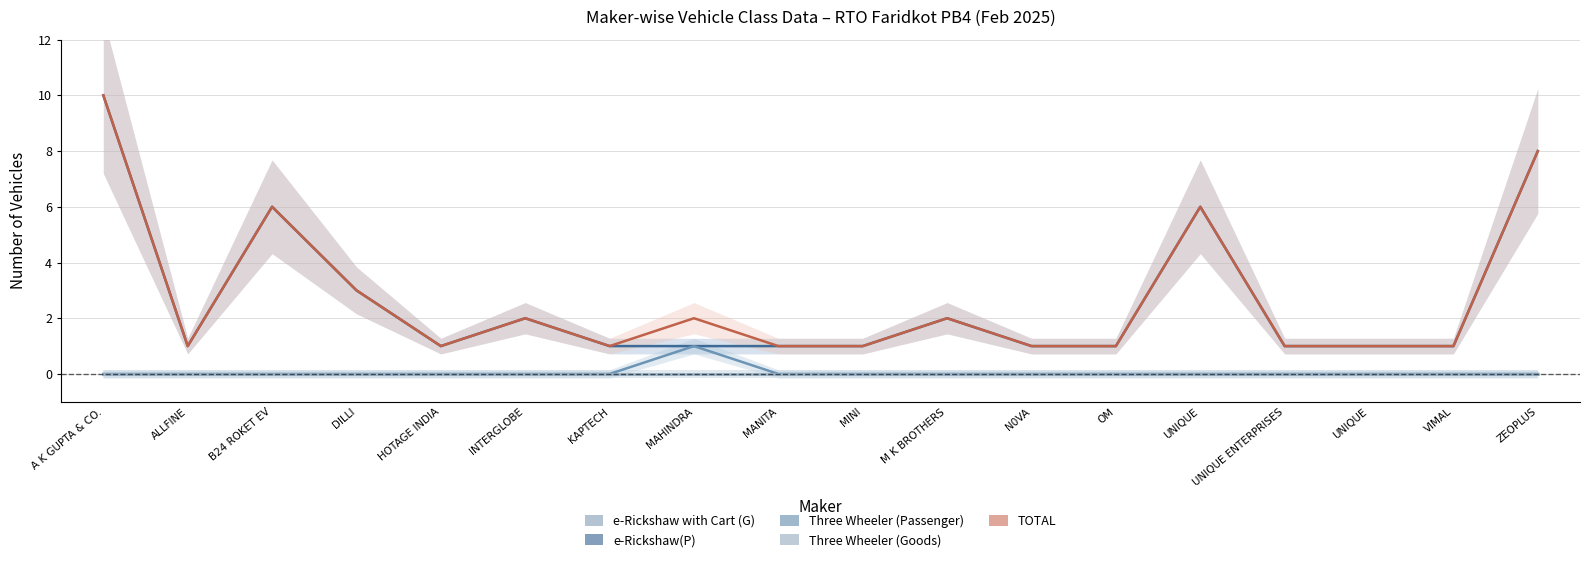

What is the label of the 10th point from the left?

MINI